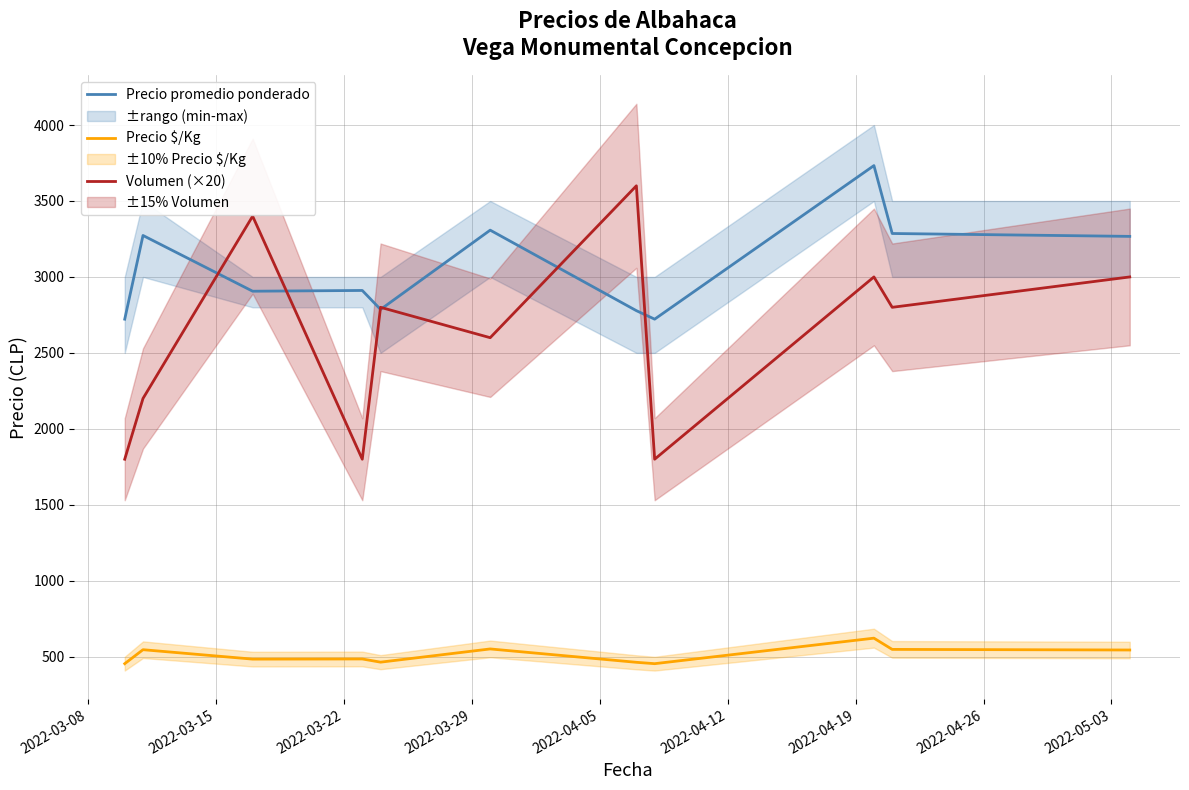

In Volumen (×20), how many points are higher than both neighbors (excluding endpoints)?

4